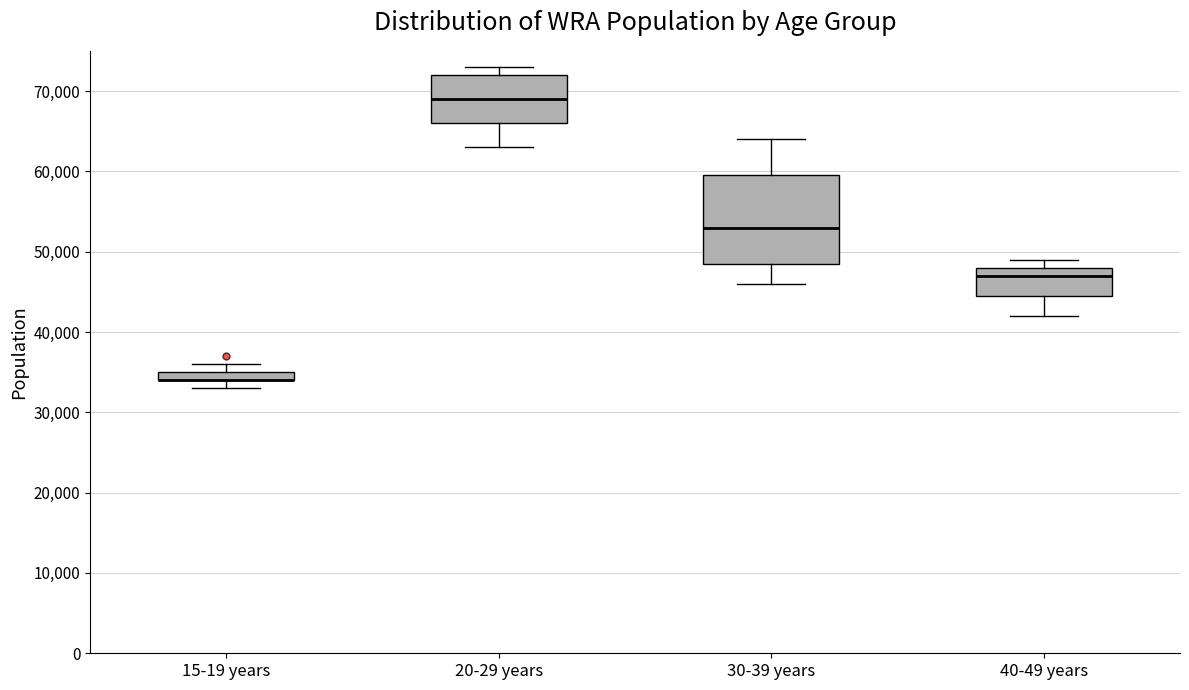

Which box is the tallest, from its lower edge to its upper edge?

30-39 years